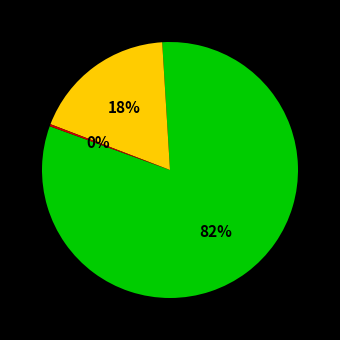

To the nearest percent, what is the average slice percentage?

33%